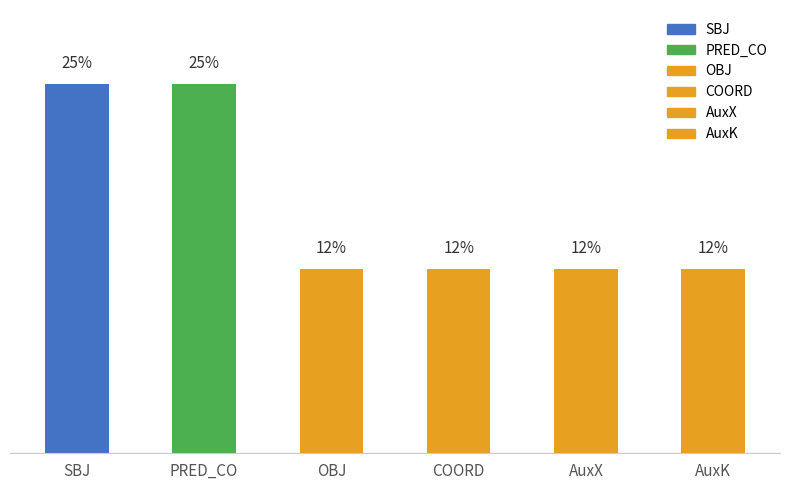

Read the value at AuxX.

12.5